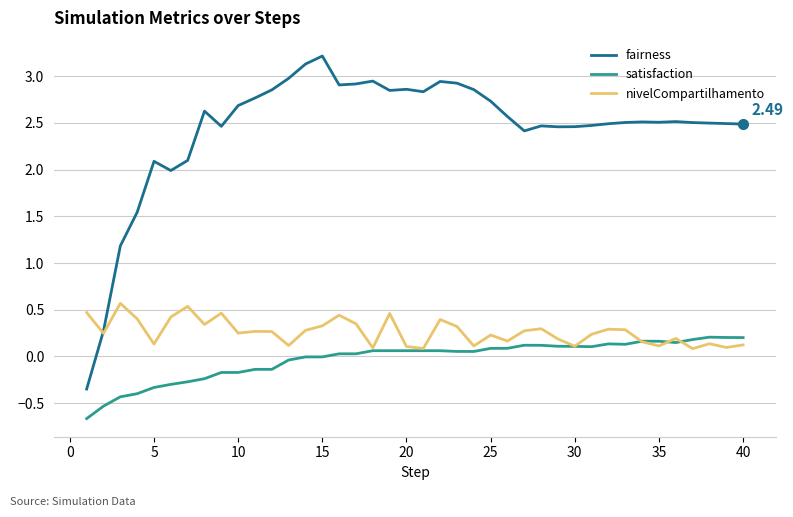

Rank the series by their maximum value, from lowest to highest.

satisfaction, nivelCompartilhamento, fairness